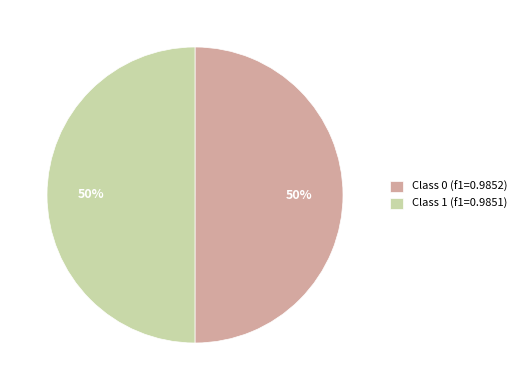

Combined, do Class 0 (f1=0.9852) and Class 1 (f1=0.9851) account for over 50%?

Yes